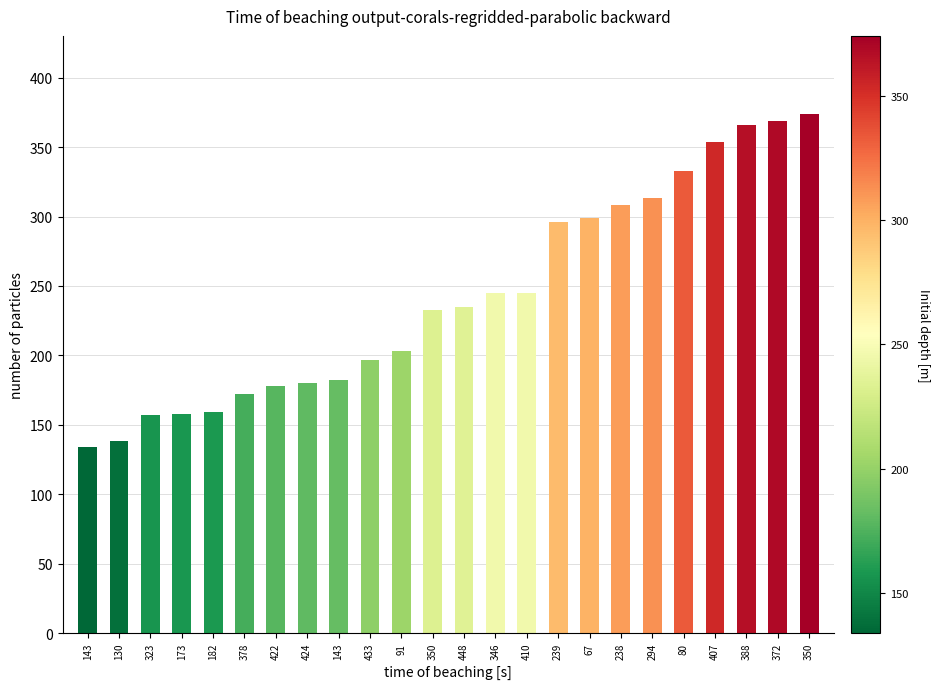

How many data points are less than 235?

12